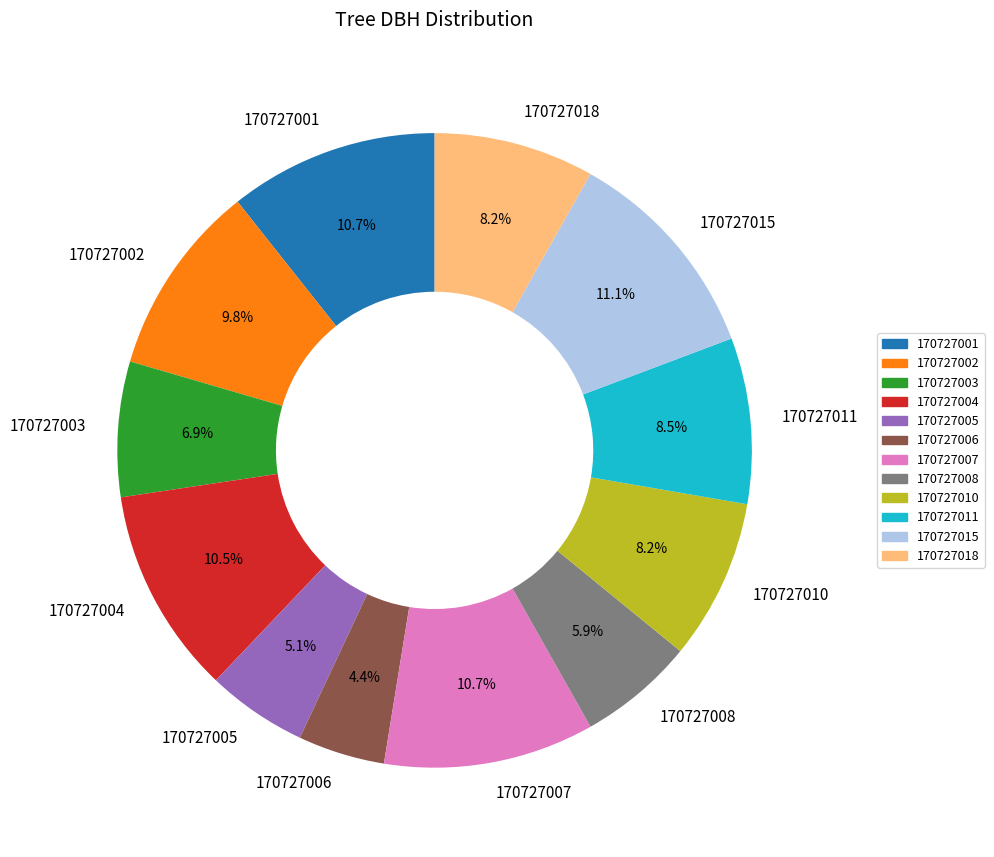

Is there a majority slice in this chart?

No